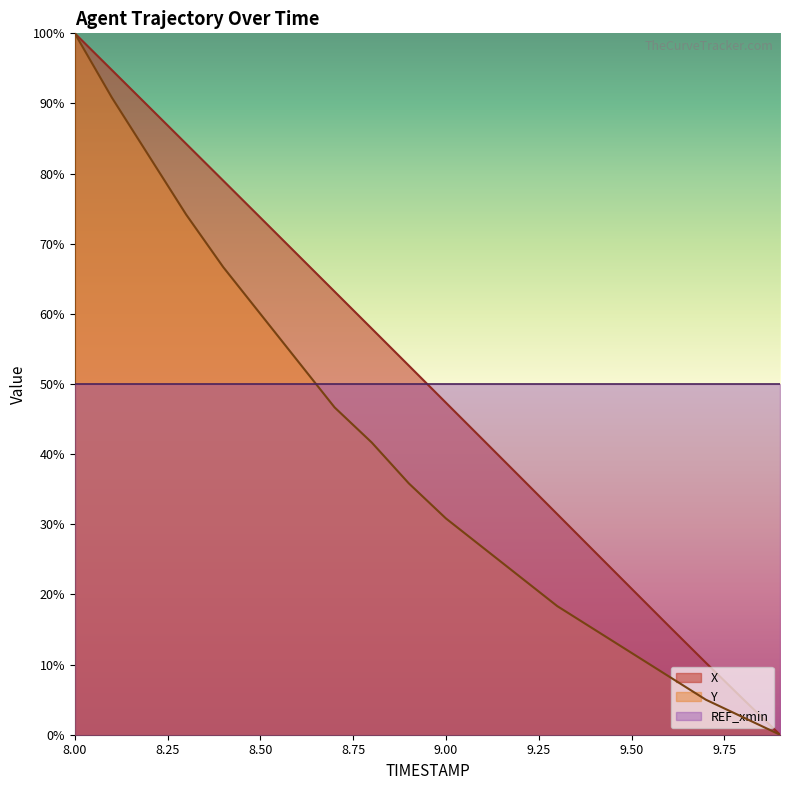

Reading left to right, extract all data points from this chart.

X: 100.0	94.8	89.5	84.3	79.0	73.7	68.5	63.2	57.9	52.6	47.3	42.0	36.7	31.4	26.1	20.8	15.5	10.3	5.1	0.0
Y: 100.0	90.8	82.5	74.2	66.7	60.0	53.3	46.7	41.7	35.8	30.8	26.7	22.5	18.3	15.0	11.7	8.3	5.0	2.5	0.0